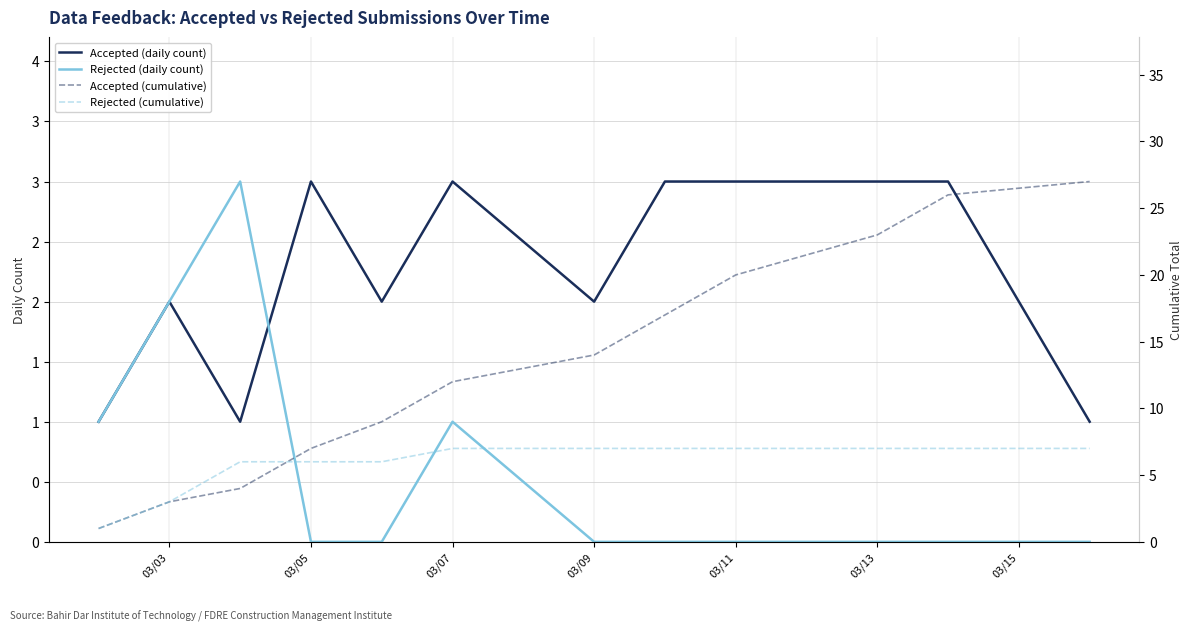

How many times do Rejected (daily count) and Accepted (daily count) cross each other?

1